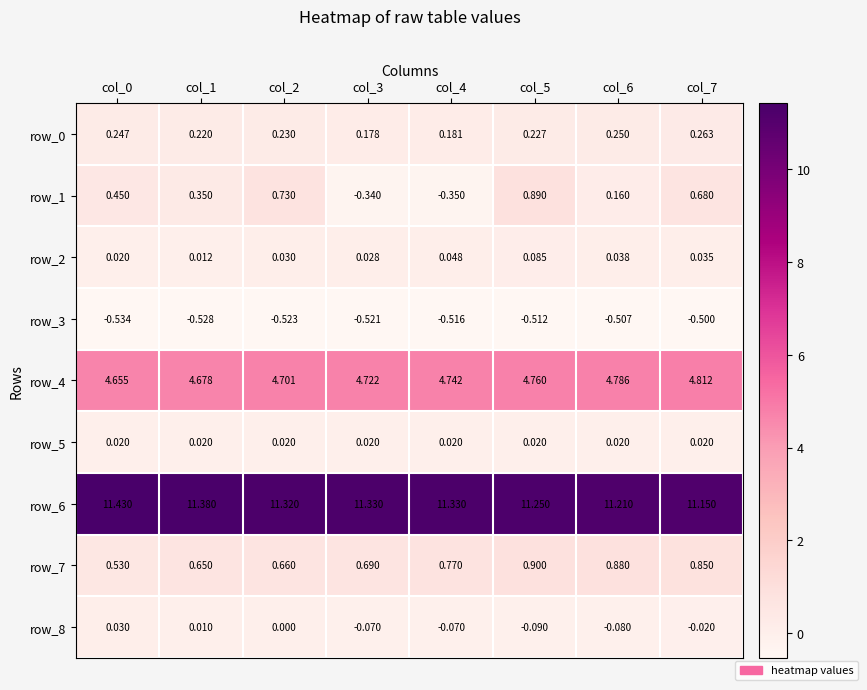

Is the value of row_4 at col_5 greater than the value of row_8 at col_3?

Yes